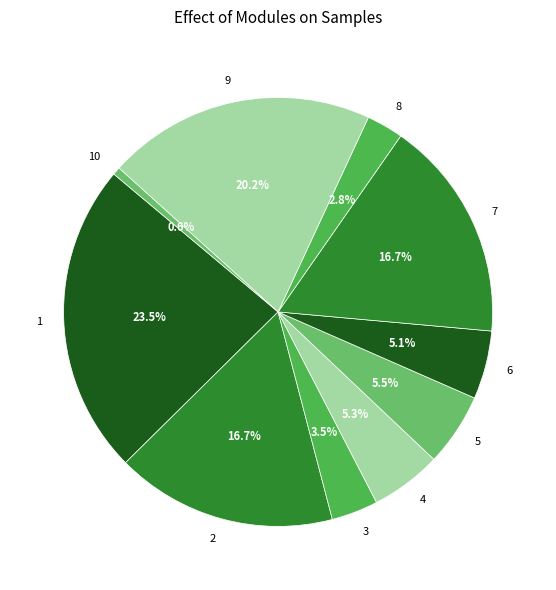

Which category has the smallest portion of the pie?

10